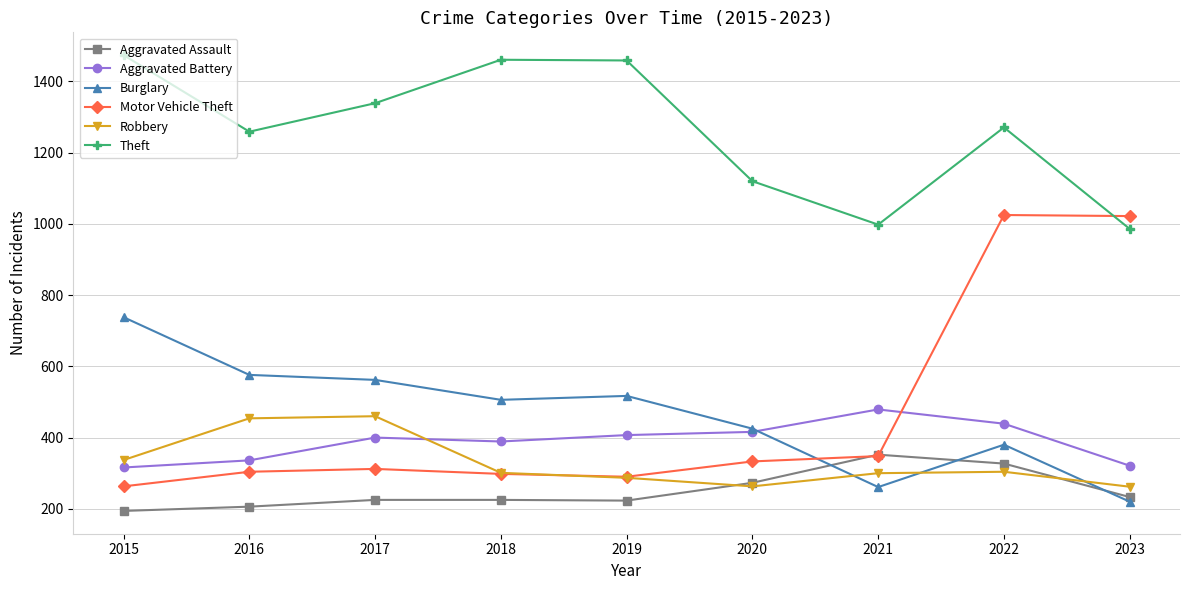

What are all the series names shown in the legend?

Aggravated Assault, Aggravated Battery, Burglary, Motor Vehicle Theft, Robbery, Theft